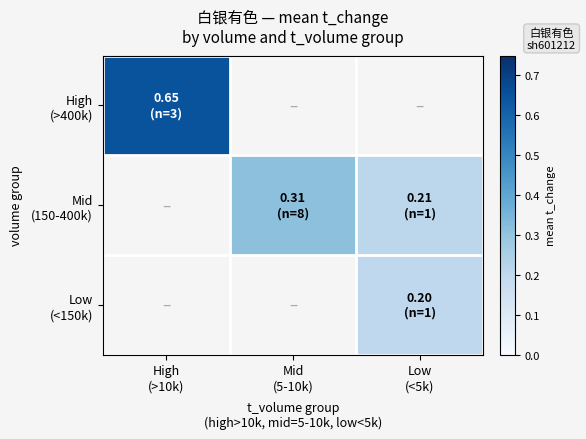

What is the greatest value displayed?

0.7